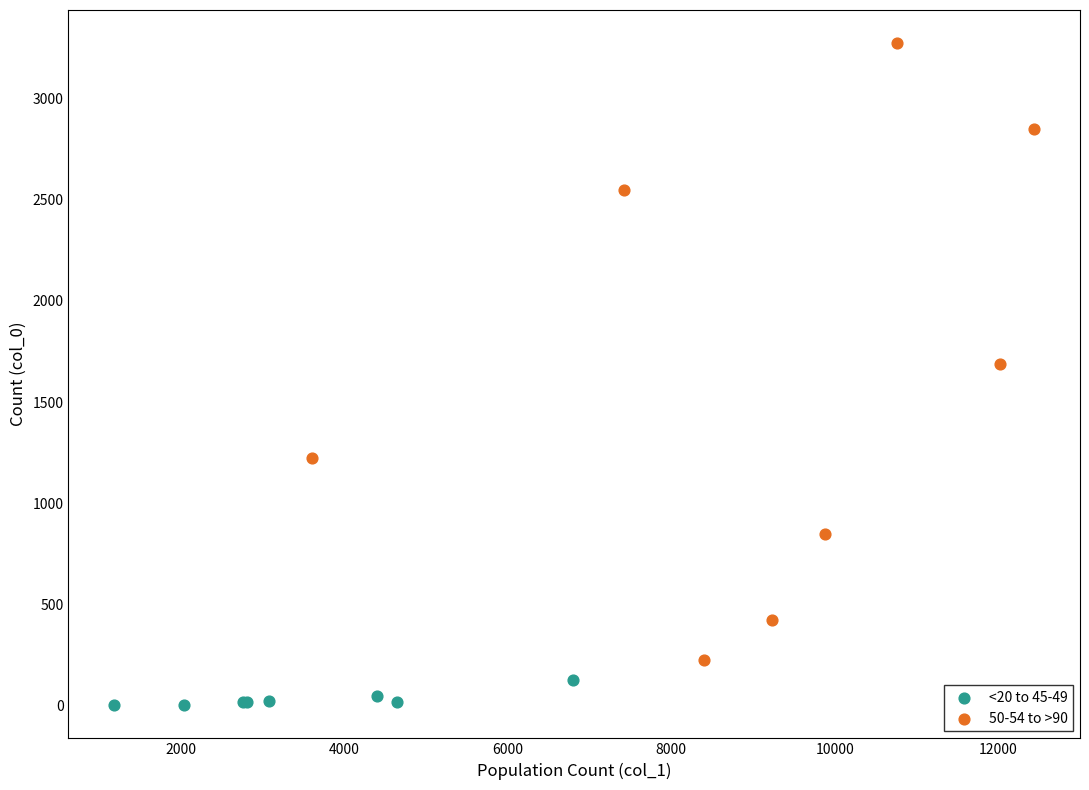

Which series contains the highest Y value?

50-54 to >90